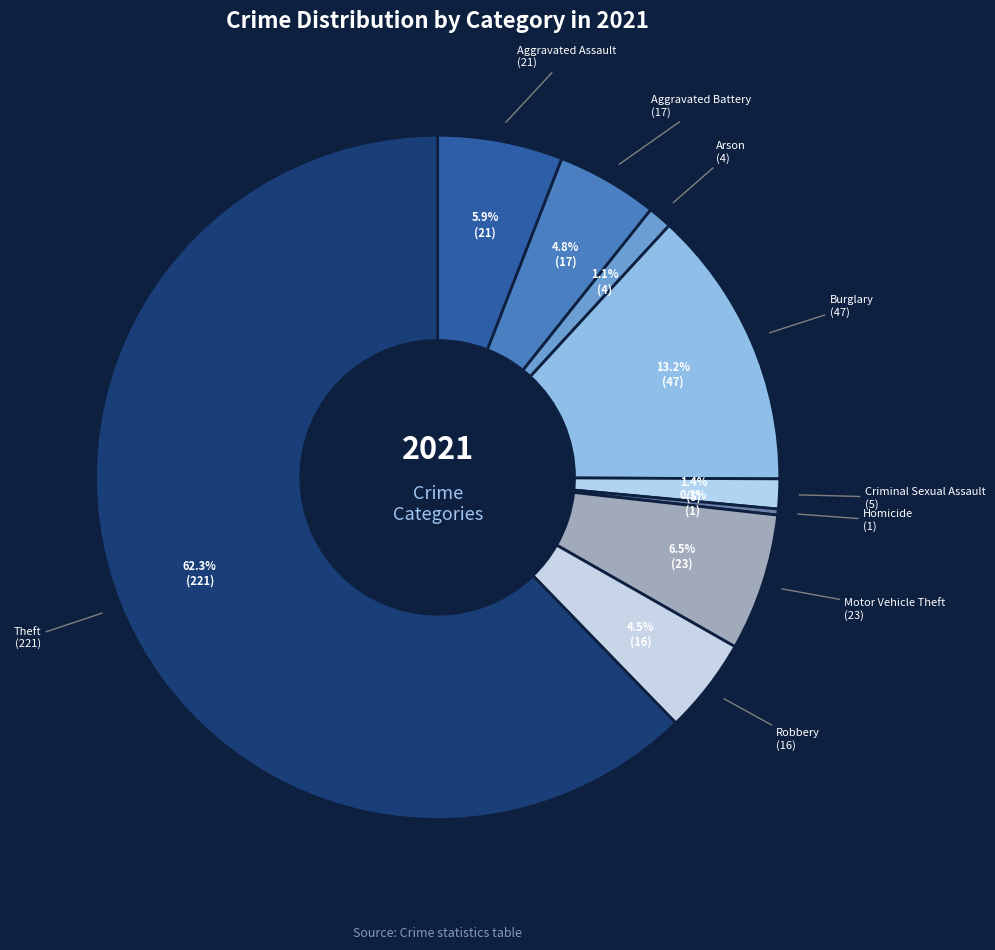

What is the largest slice in the pie chart?

Theft